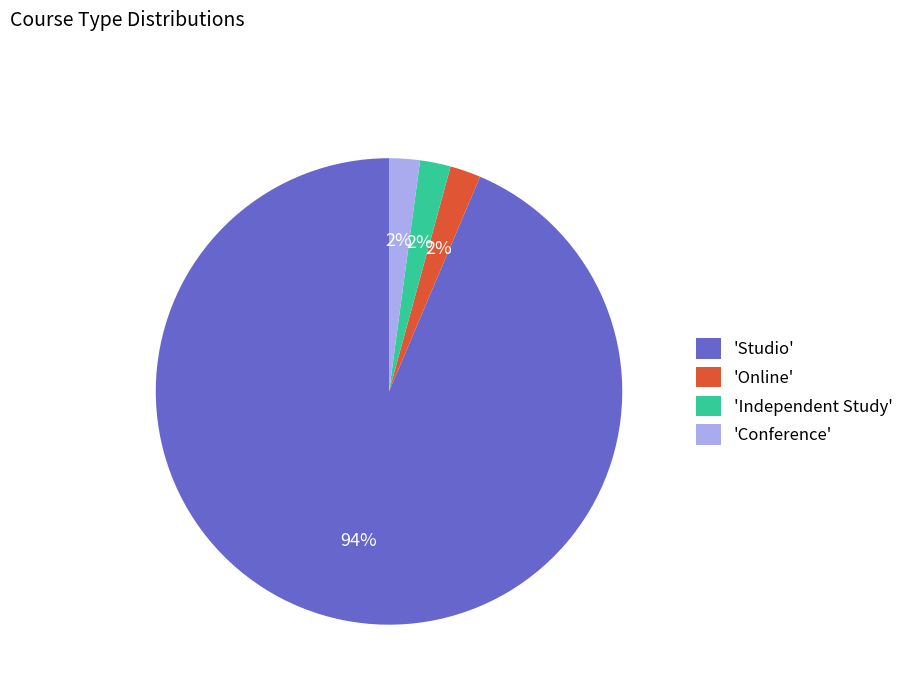

To the nearest percent, what is the average slice percentage?

25%